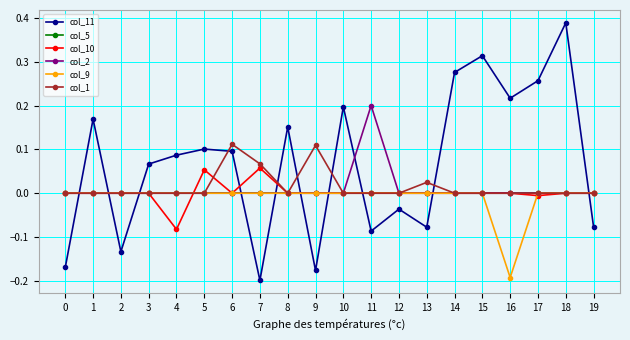

The value of col_10 at 15 is -0.1. True or false?

False